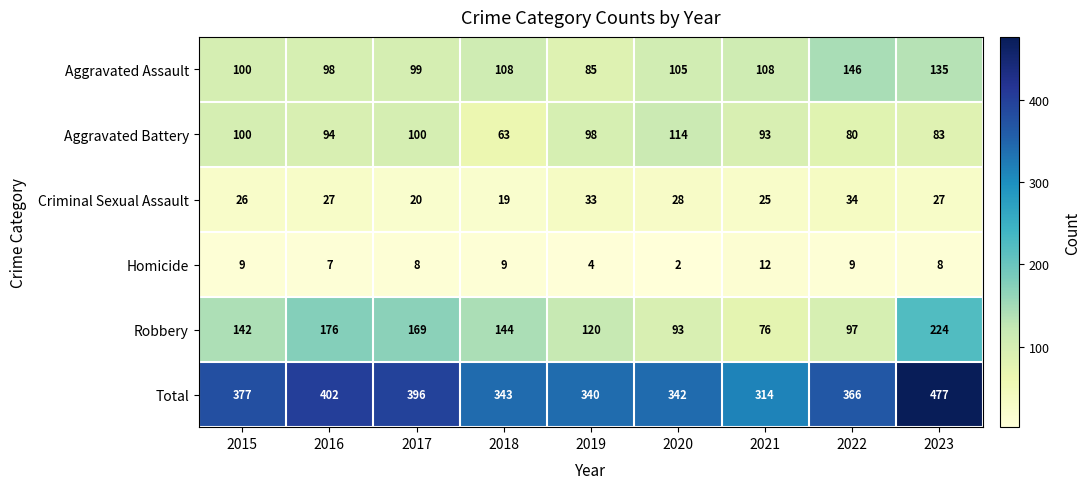

Rank the series by their maximum value, from lowest to highest.

Homicide, Criminal Sexual Assault, Aggravated Battery, Aggravated Assault, Robbery, Total